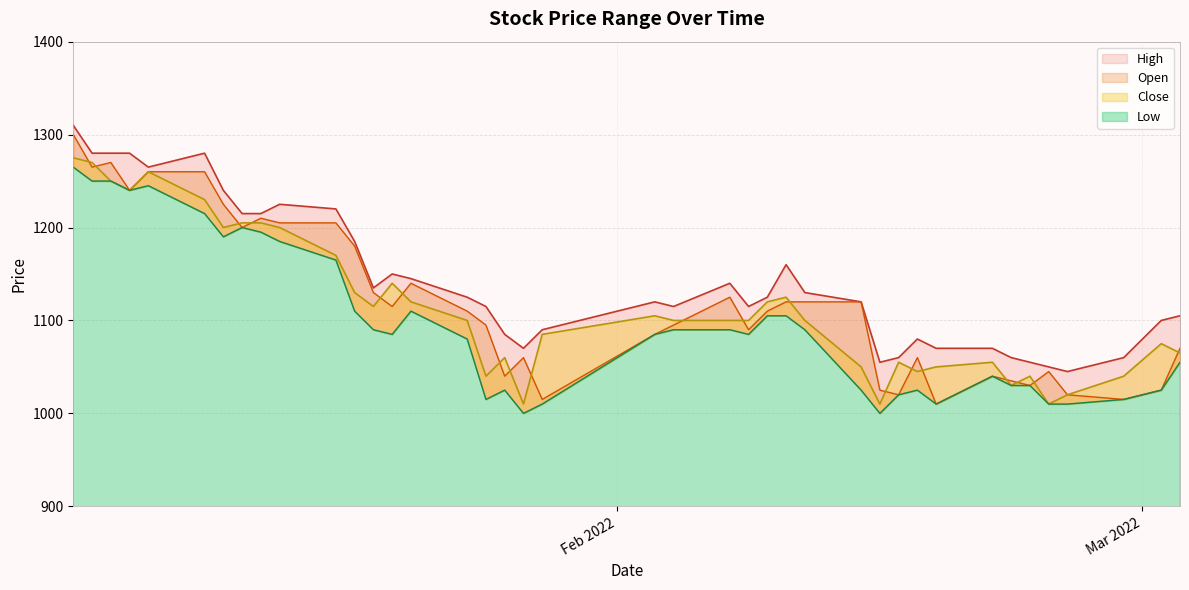

Rank the categories by High value from highest to lowest.

2022-01-03, 2022-01-04, 2022-01-05, 2022-01-06, 2022-01-10, 2022-01-07, 2022-01-11, 2022-01-14, 2022-01-17, 2022-01-12, 2022-01-13, 2022-01-18, 2022-02-10, 2022-01-20, 2022-01-21, 2022-02-07, 2022-01-19, 2022-02-11, 2022-01-24, 2022-02-09, 2022-02-03, 2022-02-14, 2022-01-25, 2022-02-04, 2022-02-08, 2022-03-03, 2022-03-02, 2022-01-28, 2022-01-26, 2022-02-17, 2022-01-27, 2022-02-18, 2022-02-21, 2022-02-16, 2022-02-22, 2022-02-28, 2022-02-15, 2022-02-23, 2022-02-24, 2022-02-25